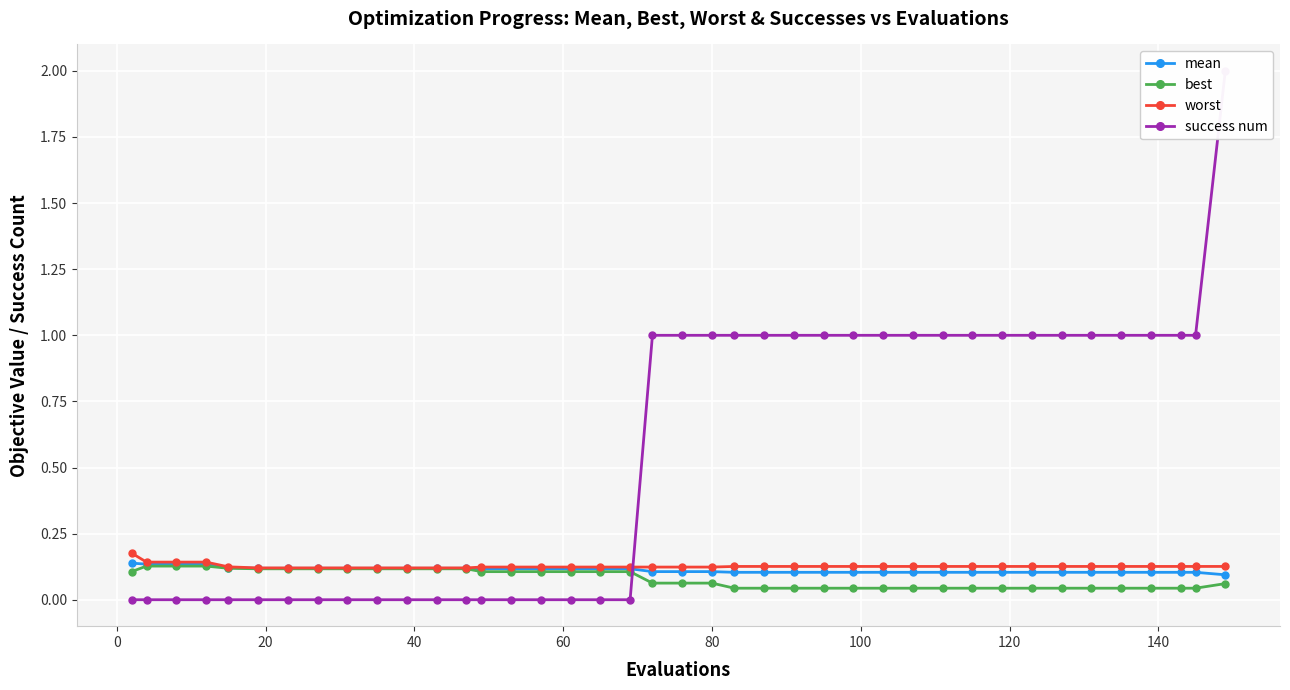

How many data points does each series have?

40